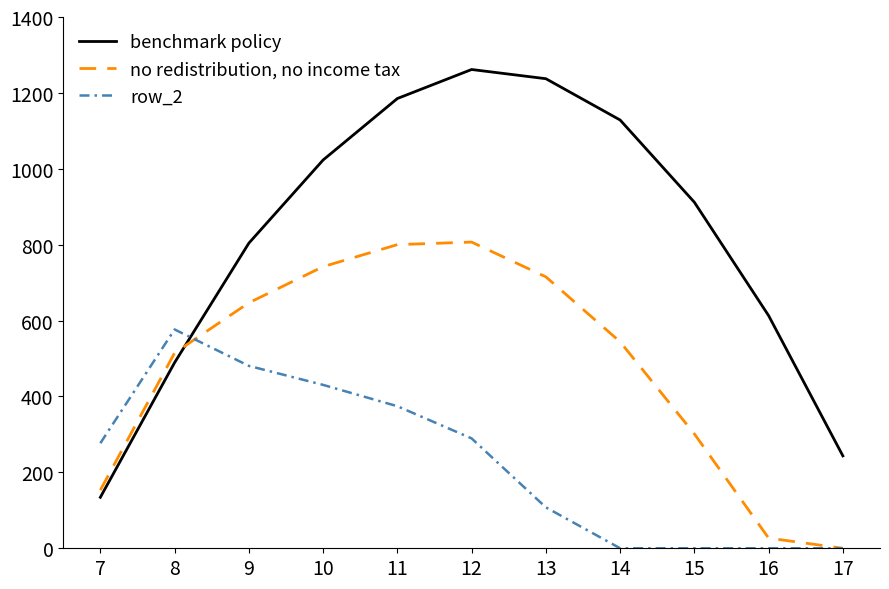

Which series has the widest spread of values?

benchmark policy